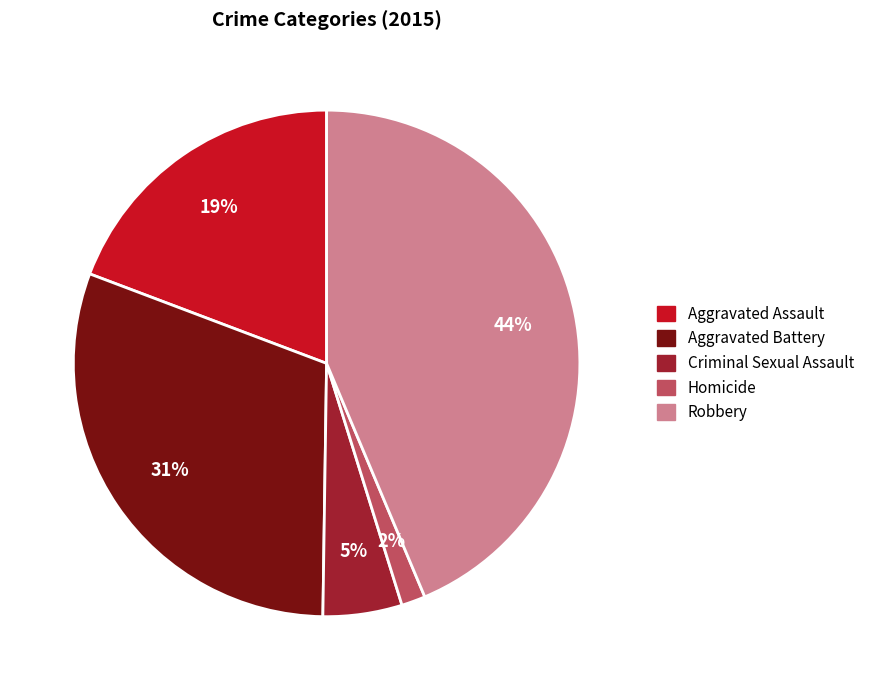

To the nearest percent, what portion does Robbery represent?

44%